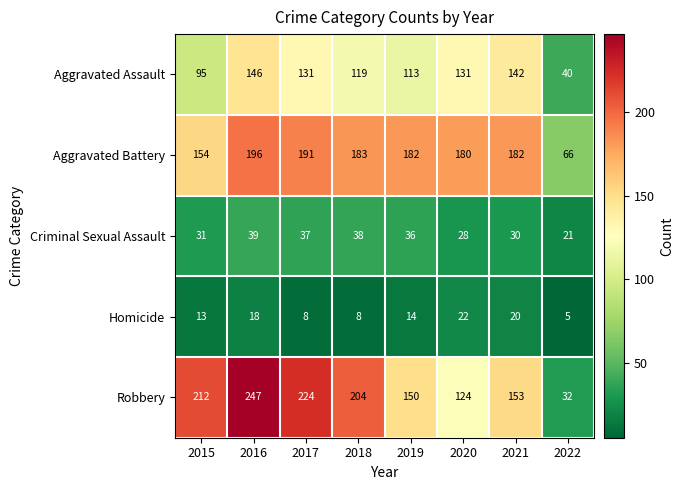

Which series has the largest total across all categories?

Robbery